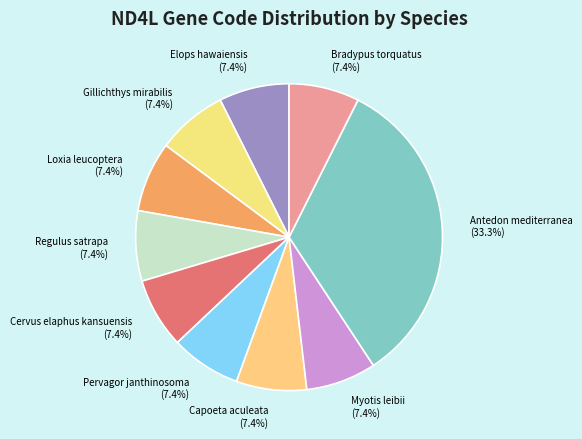

Is it true that Regulus satrapa is 21% of the pie?

False